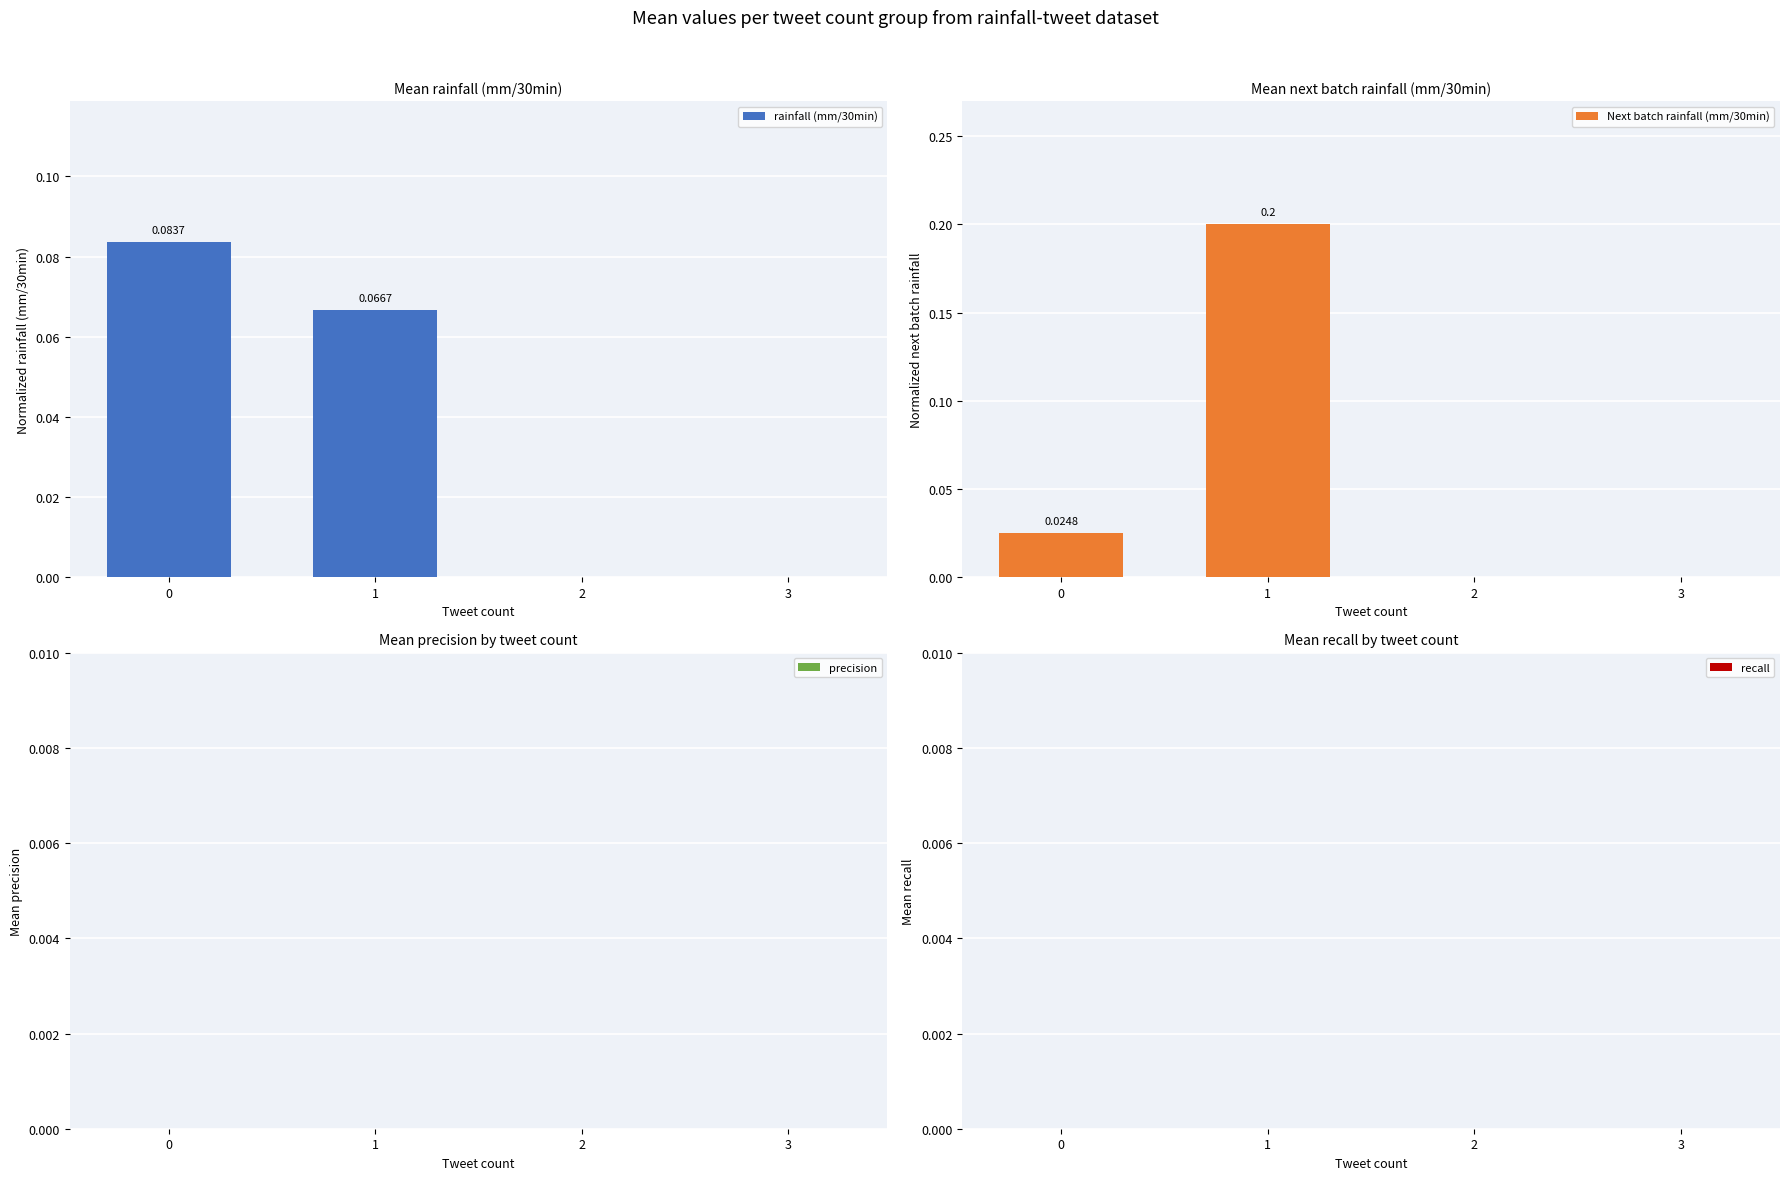

Which series has the largest total across all categories?

Next batch rainfall (mm/30min)